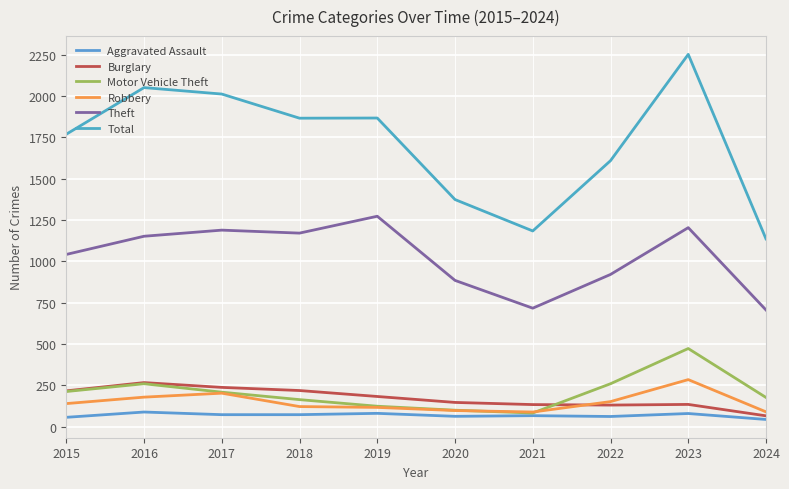

Rank the categories by Motor Vehicle Theft value from lowest to highest.

2021, 2020, 2019, 2018, 2024, 2017, 2015, 2016, 2022, 2023